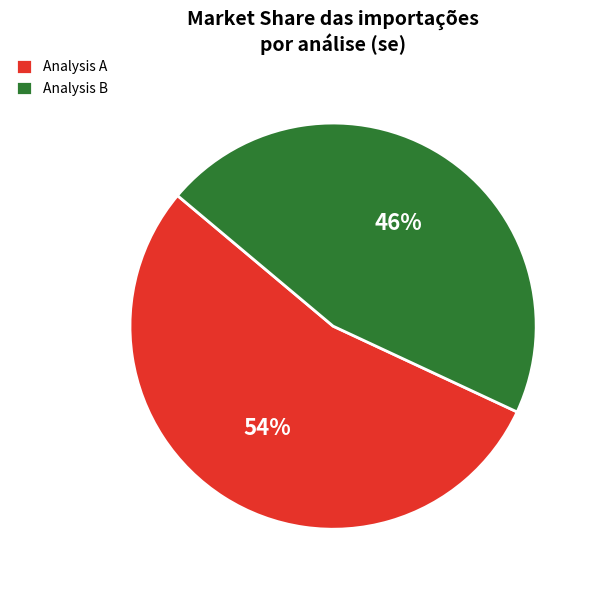

True or false: Analysis A accounts for 59% of the total.

False